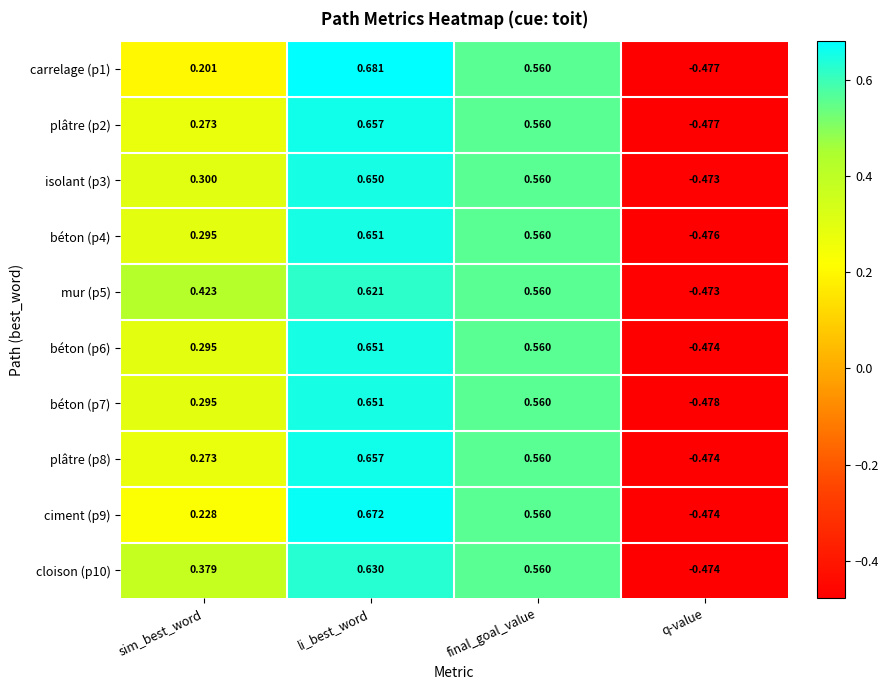

At which category is the sum across all series the highest?

li_best_word